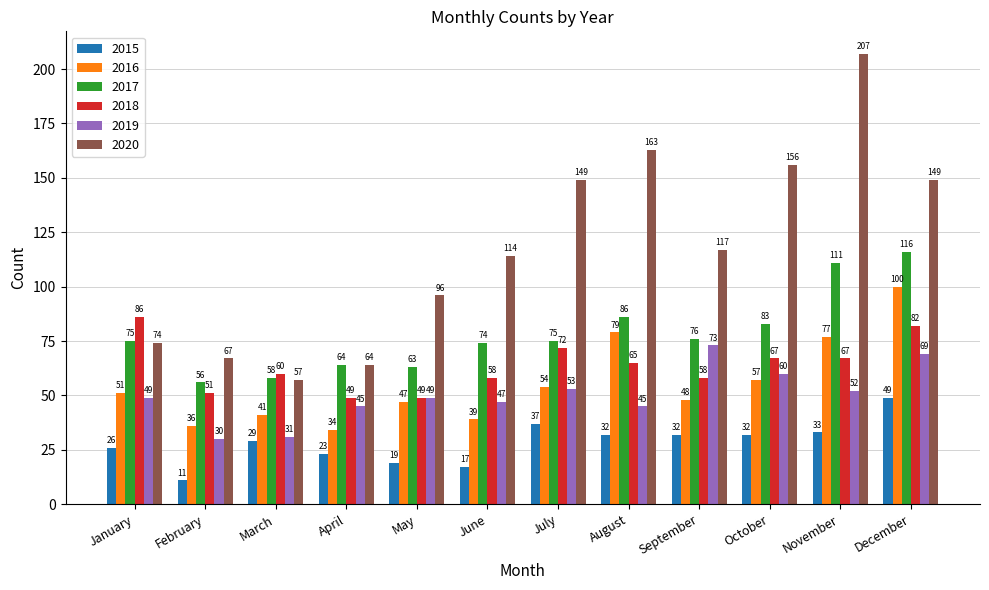

Count the number of categories in the chart.

12